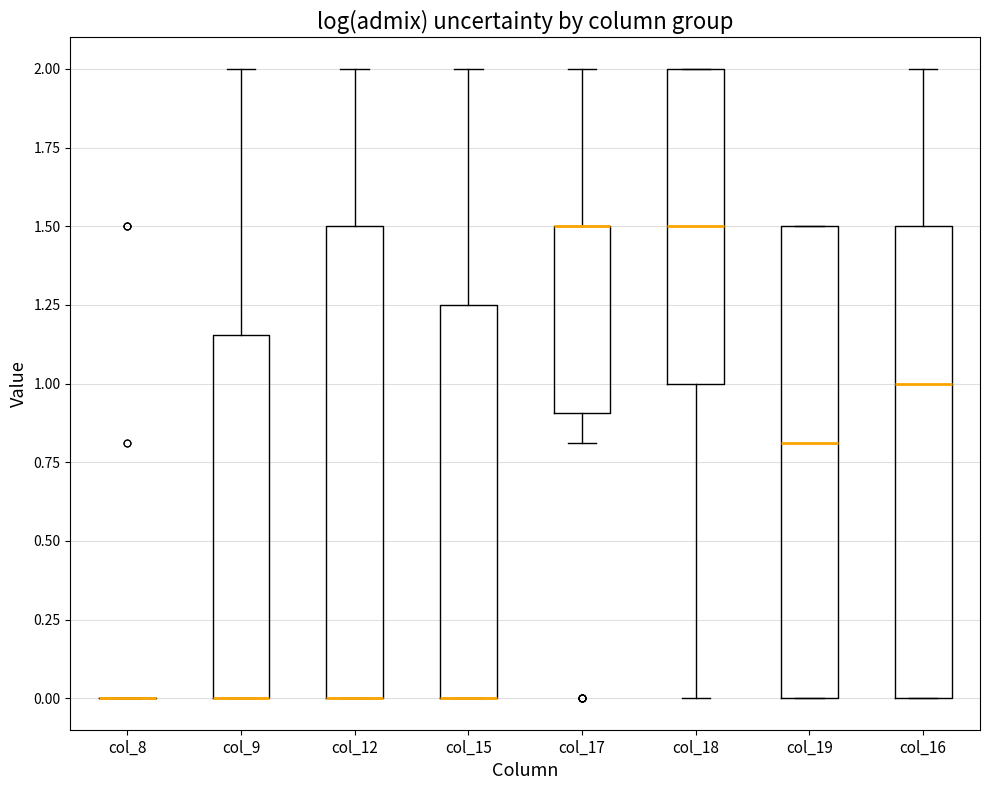

Reading left to right, read every box against the y-axis: the position of its median line, the range the box covers, and the ends of its whiskers. The values are not printed on the chart, so give them approximately, as read against the axis.

col_8: box collapsed to a line at 0.00, whiskers 0.00 to 0.00
col_9: median 0.00 (drawn on the box's lower edge), box 0.00 to 1.15, whiskers 0.00 to 2.00
col_12: median 0.00 (drawn on the box's lower edge), box 0.00 to 1.50, whiskers 0.00 to 2.00
col_15: median 0.00 (drawn on the box's lower edge), box 0.00 to 1.25, whiskers 0.00 to 2.00
col_17: median 1.50 (drawn on the box's upper edge), box 0.90 to 1.50, whiskers 0.80 to 2.00
col_18: median 1.50, box 1.00 to 2.00, whiskers 0.00 to 2.00
col_19: median 0.80, box 0.00 to 1.50, whiskers 0.00 to 1.50
col_16: median 1.00, box 0.00 to 1.50, whiskers 0.00 to 2.00